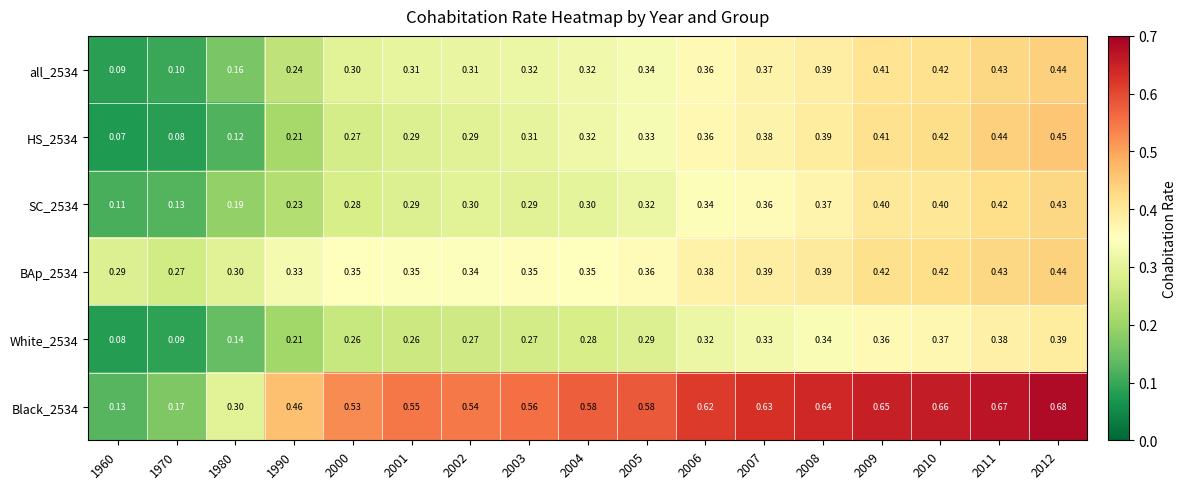

Is the value of Black_2534 at 1990 greater than the value of all_2534 at 2006?

Yes